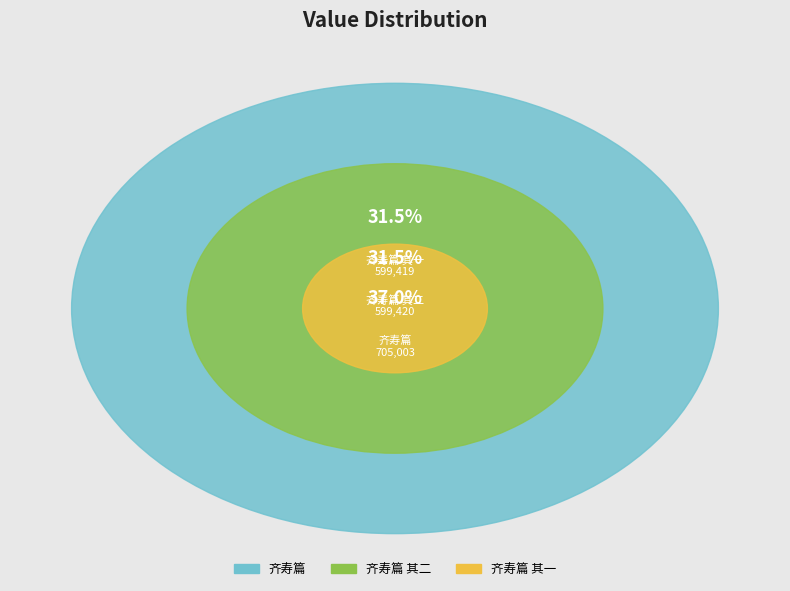

Approximately how many times larger is the value at 齐寿篇 其一 compared to 齐寿篇 其二?

1.0